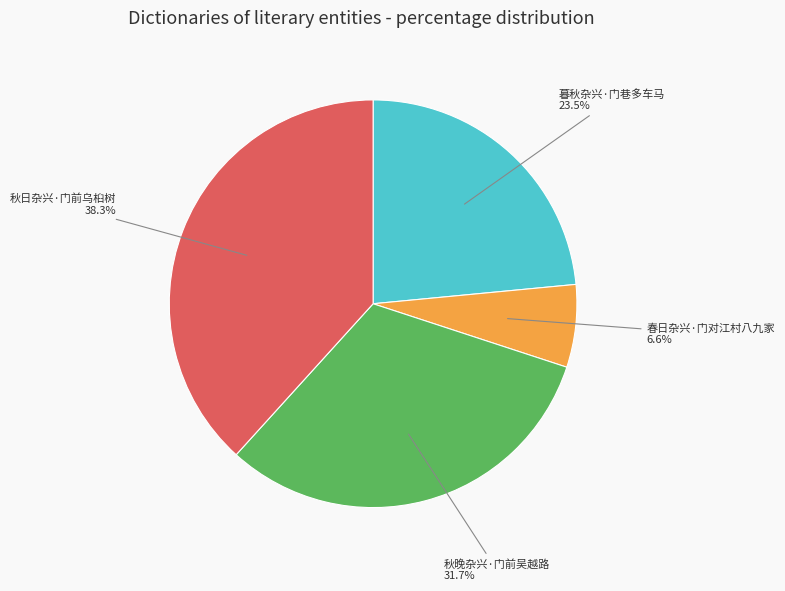

What percentage is NOT represented by 暮秋杂兴·门巷多车马?

76.5%